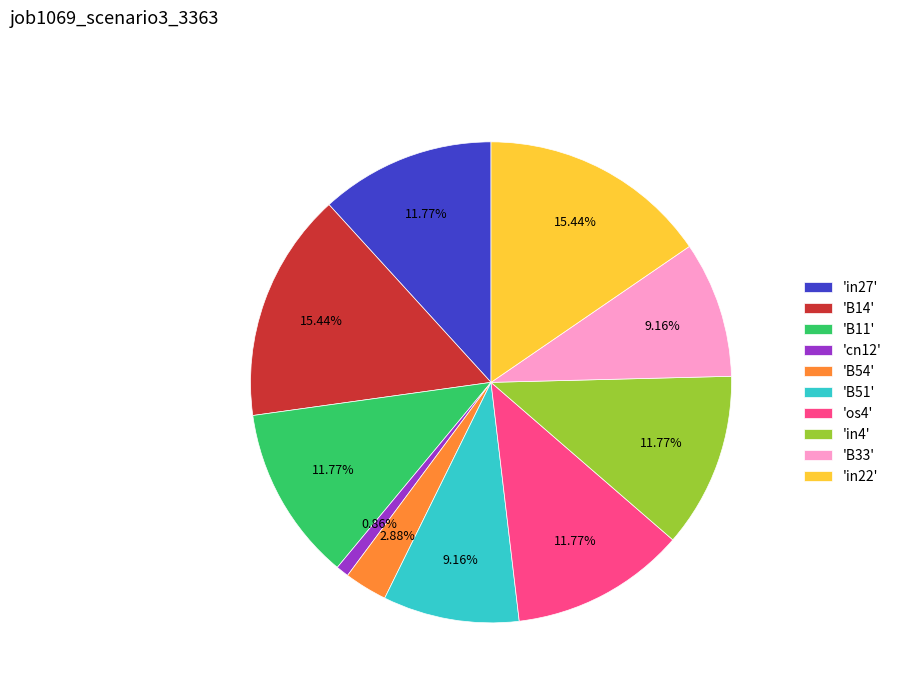

Do 'B14' and 'B51' together represent more than half of the pie?

No